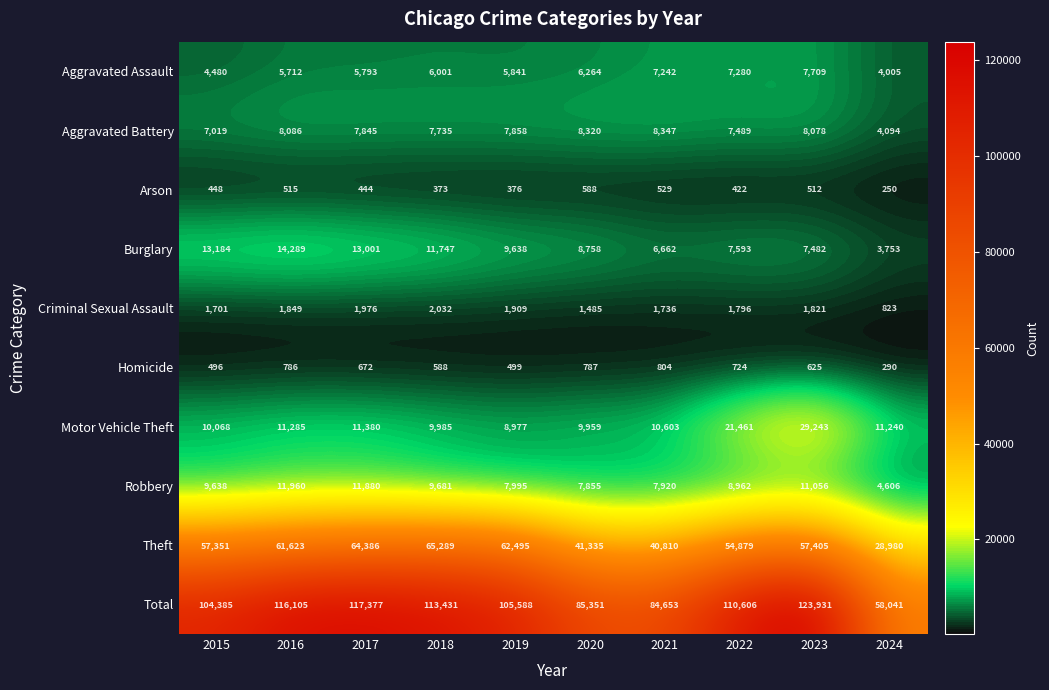

What is the sum of the Motor Vehicle Theft values at 2019 and 2018?

18962